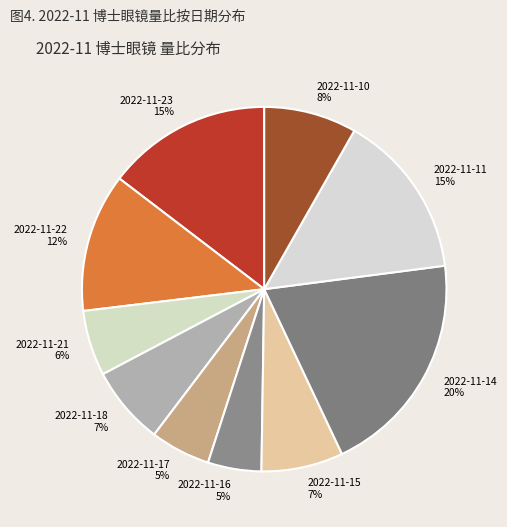

How many segments does this pie chart have?

10